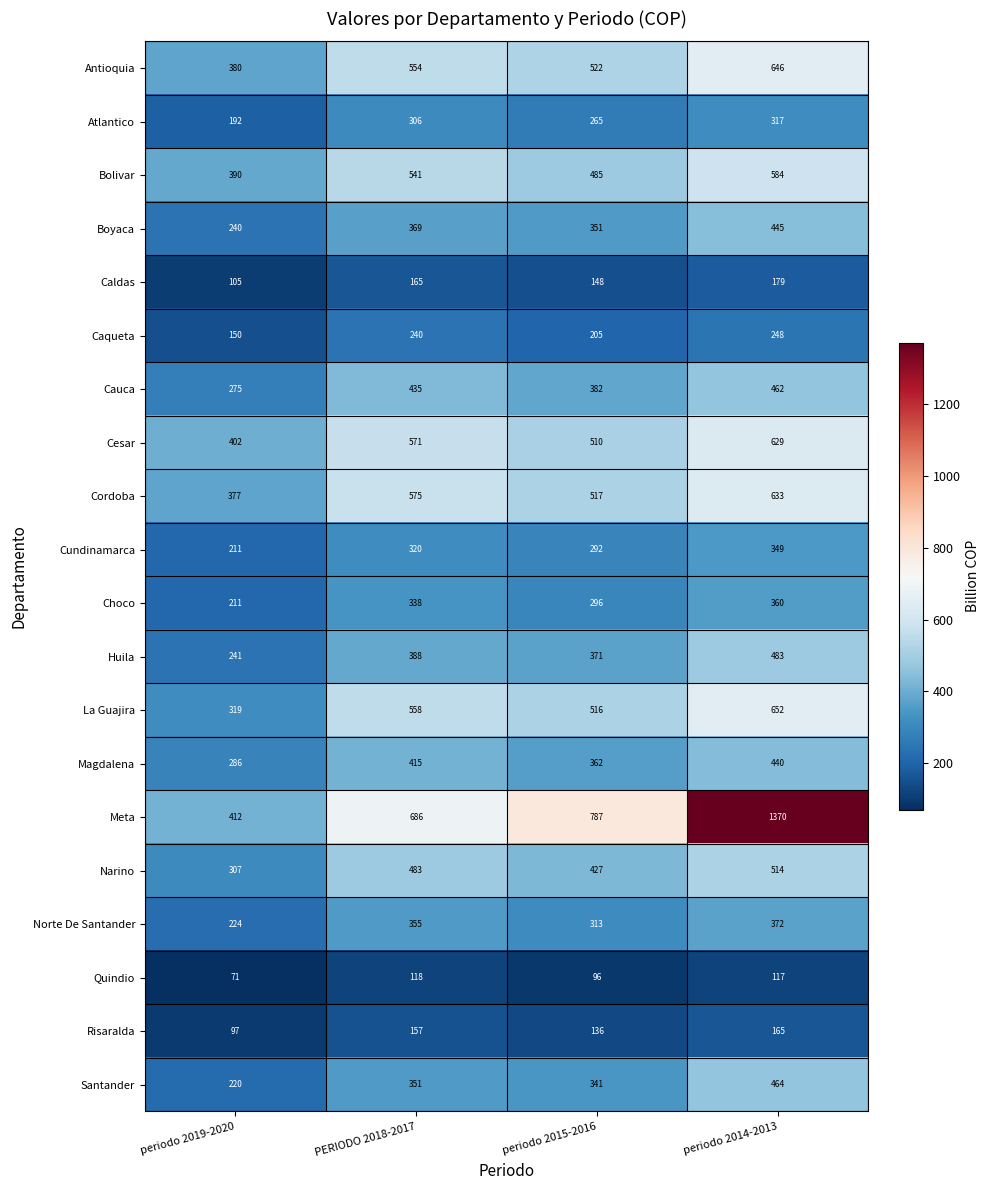

How many data points in Caldas are less than 165?

2